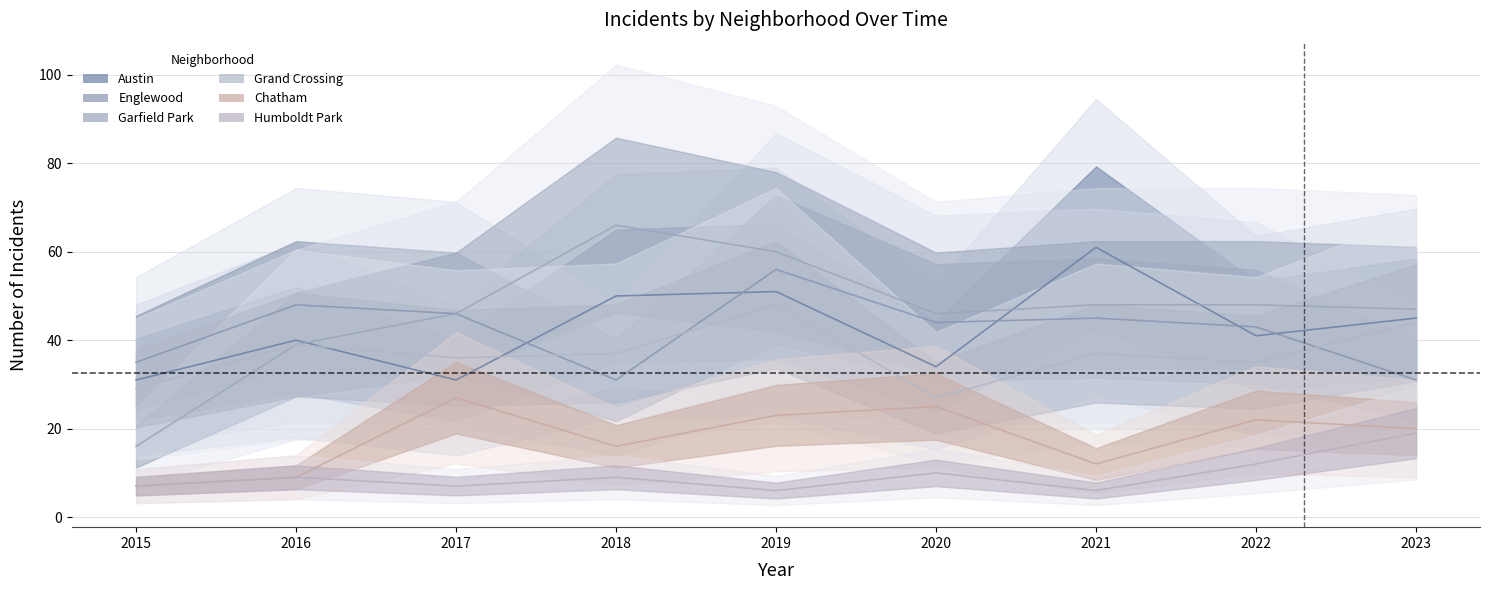

List the series in order of their peak value, lowest first.

Humboldt Park, Chatham, Grand Crossing, Englewood, Austin, Garfield Park